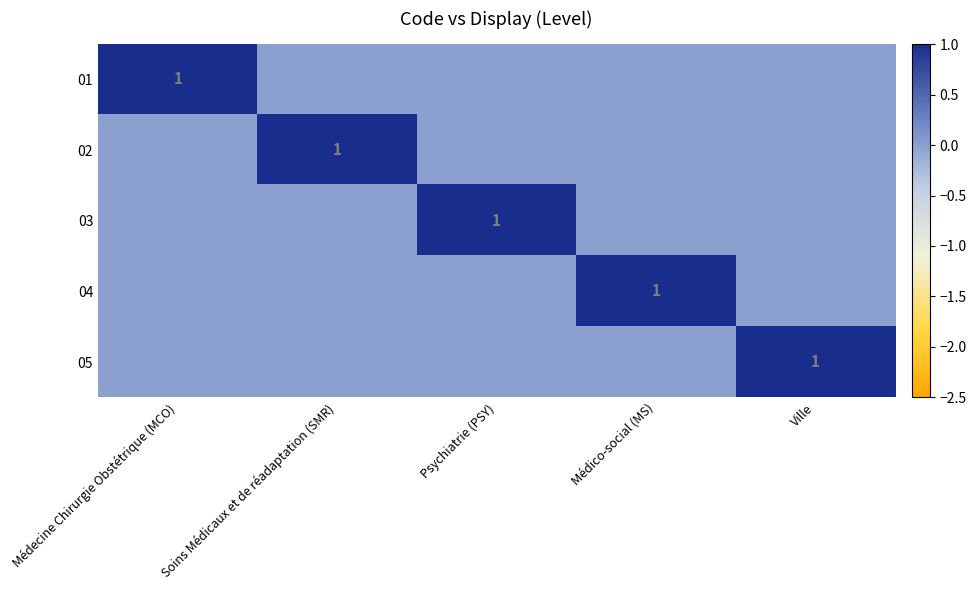

What is the total value across all series at Médico-social (MS)?

1